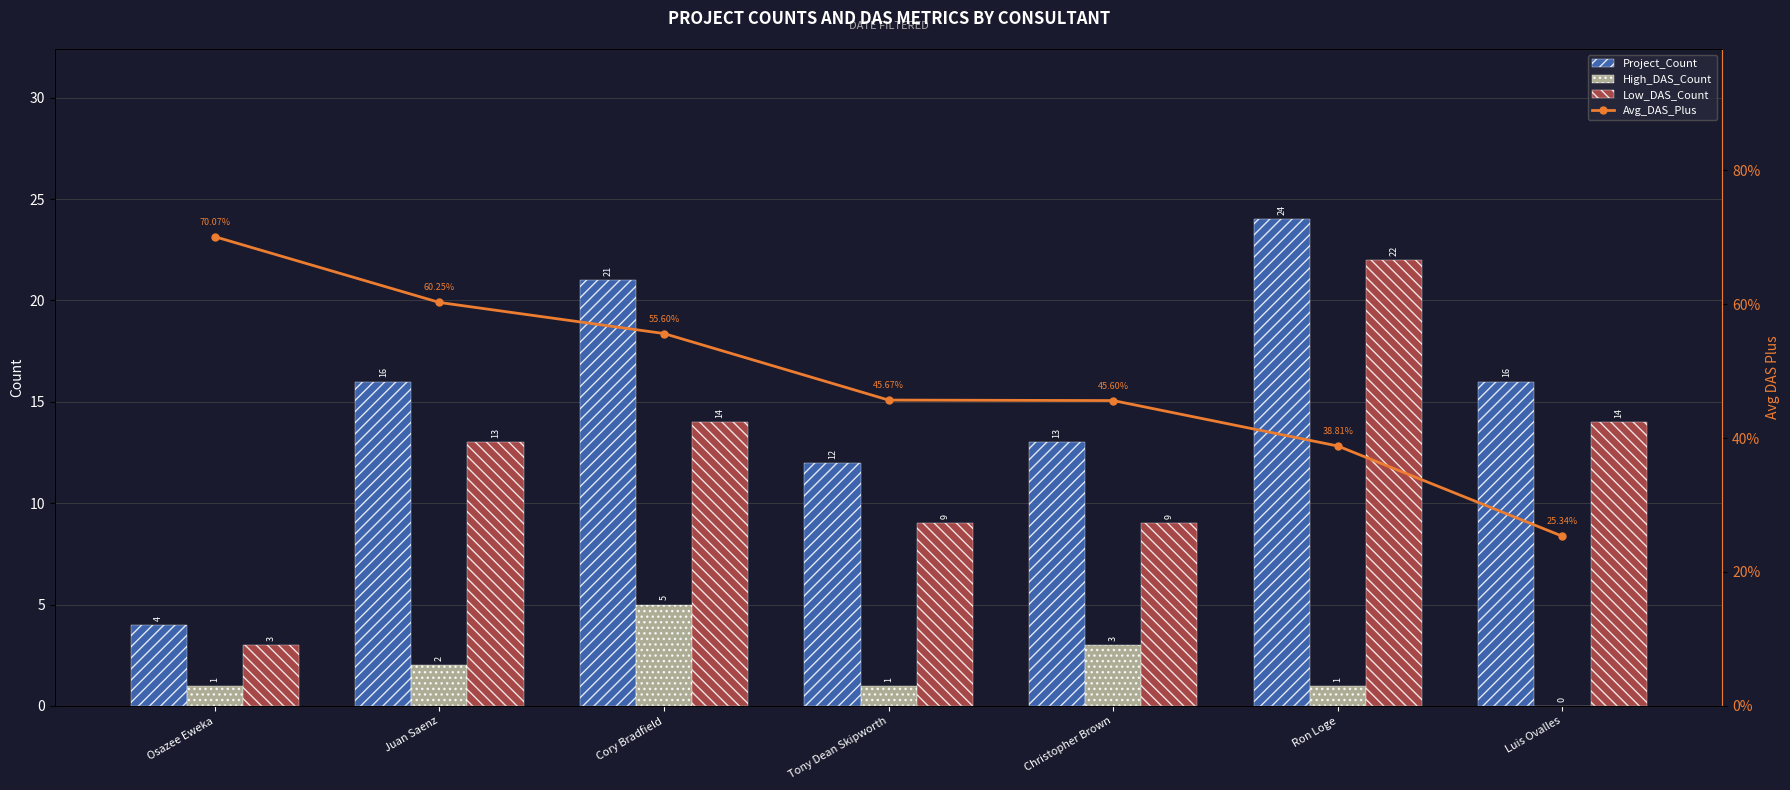

At which label is Avg_DAS_Plus closest to 0?

Luis Ovalles